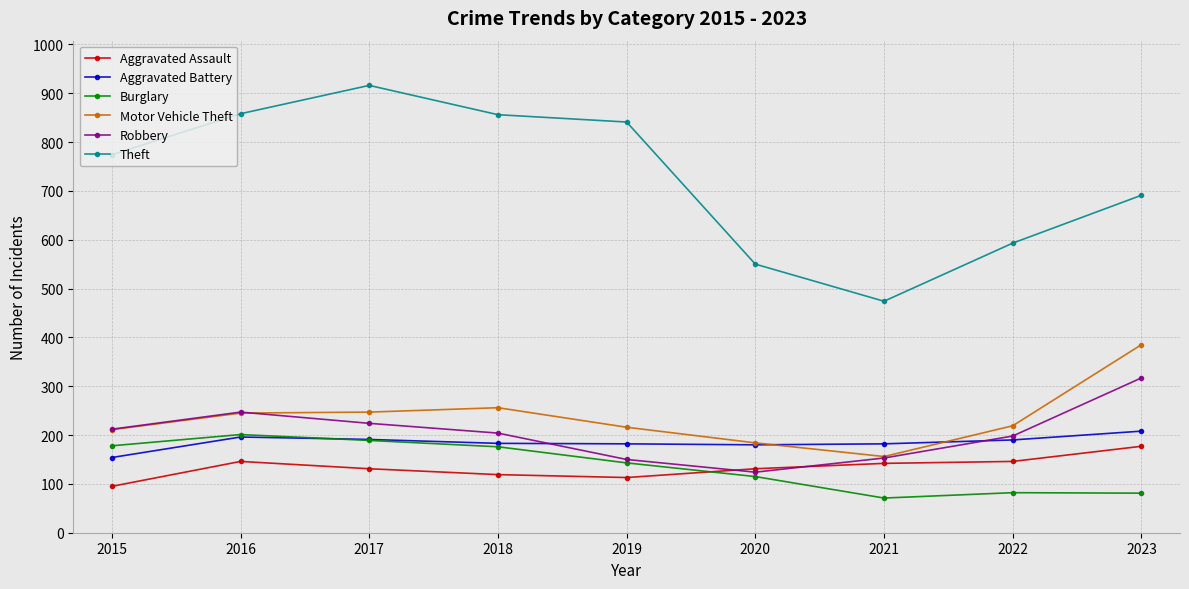

What is the approximate value of Robbery at 2017?

224